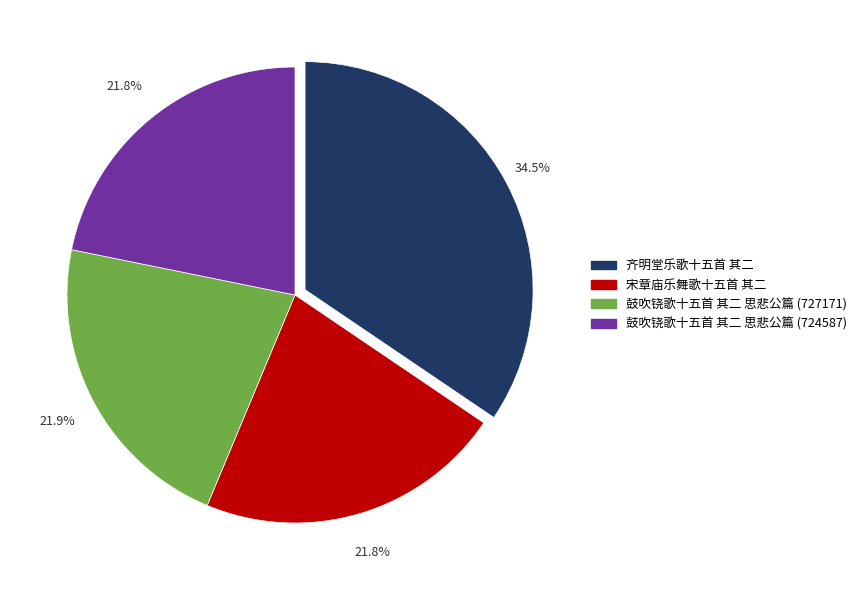

Does any single category account for the majority?

No